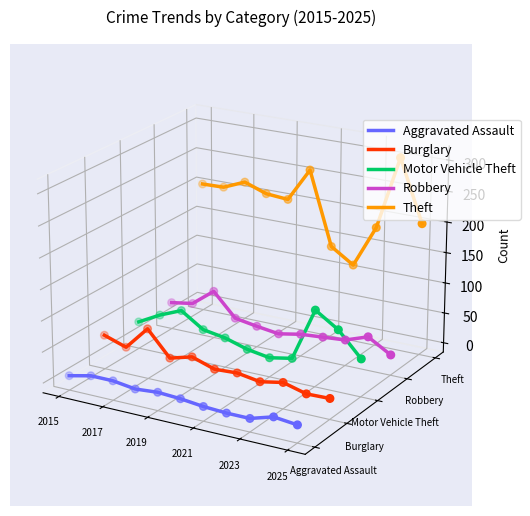

Which series has the largest Y range (max minus min)?

Theft